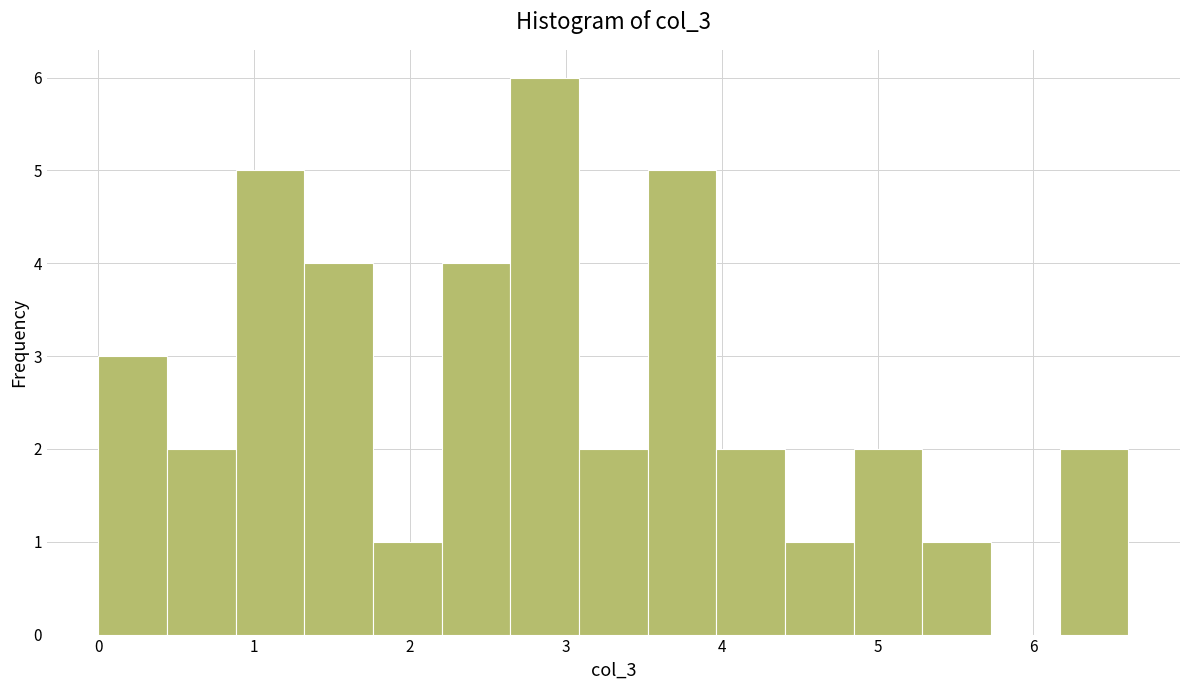

Reading left to right, transcribe this chart: for each bar, give the range it covers on the x-axis and its height. Neither the bar edges nor the heights are printed on the chart, so give them approximately, as read against the axes.

0.0 to 0.4: 3
0.4 to 0.9: 2
0.9 to 1.3: 5
1.3 to 1.8: 4
1.8 to 2.2: 1
2.2 to 2.6: 4
2.6 to 3.1: 6
3.1 to 3.5: 2
3.5 to 4.0: 5
4.0 to 4.4: 2
4.4 to 4.8: 1
4.8 to 5.3: 2
5.3 to 5.7: 1
5.7 to 6.2: 0
6.2 to 6.6: 2